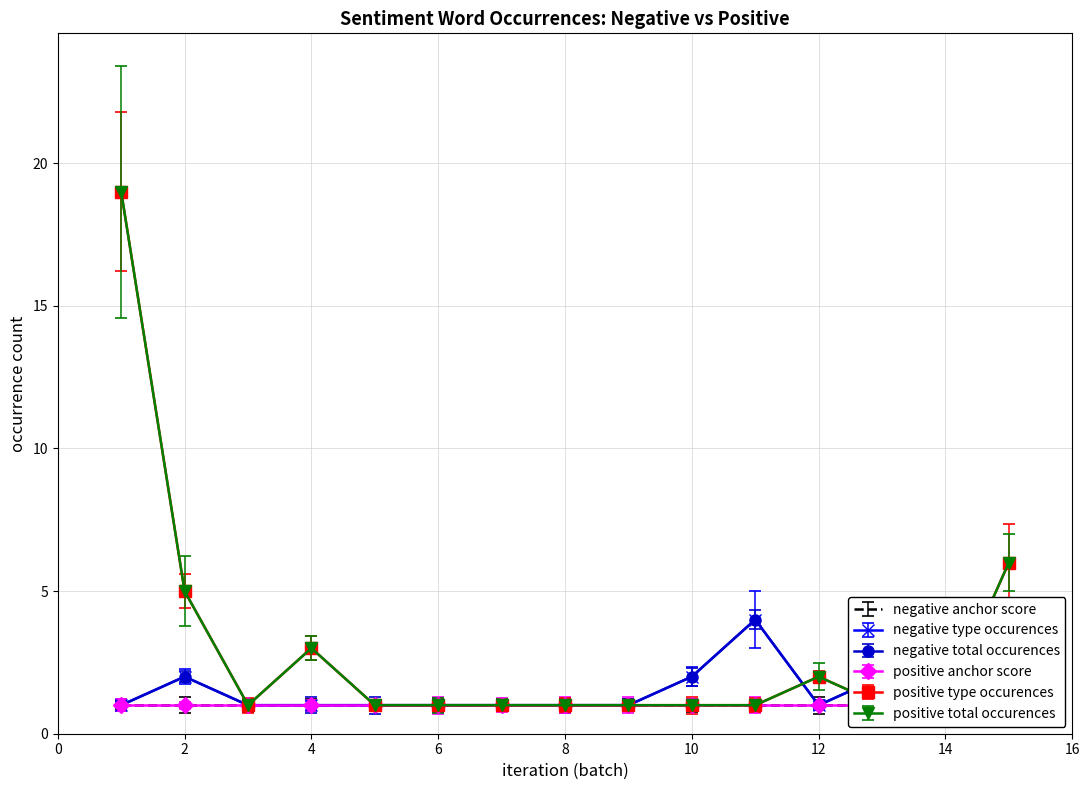

Which label corresponds to the smallest value in the chart?

1